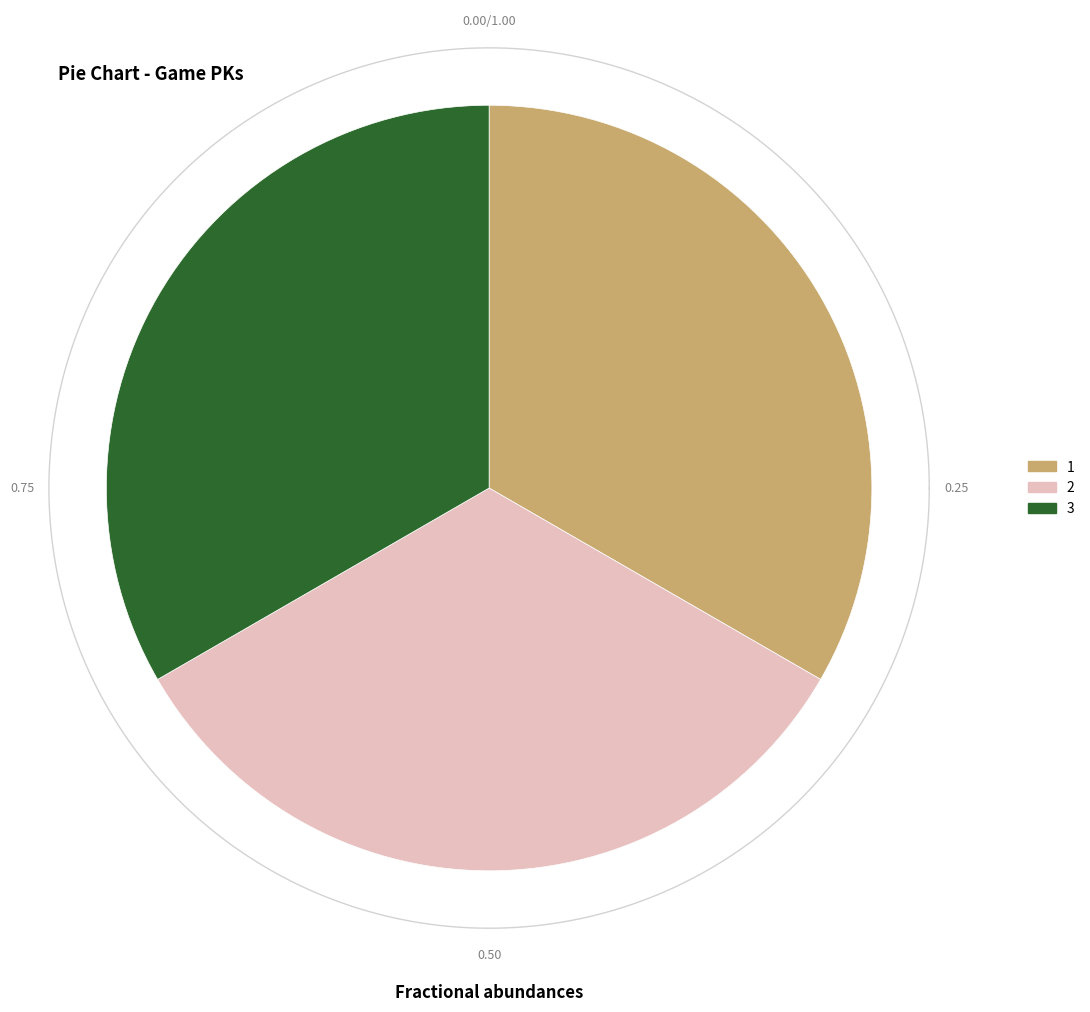

What is the largest slice in the pie chart?

3